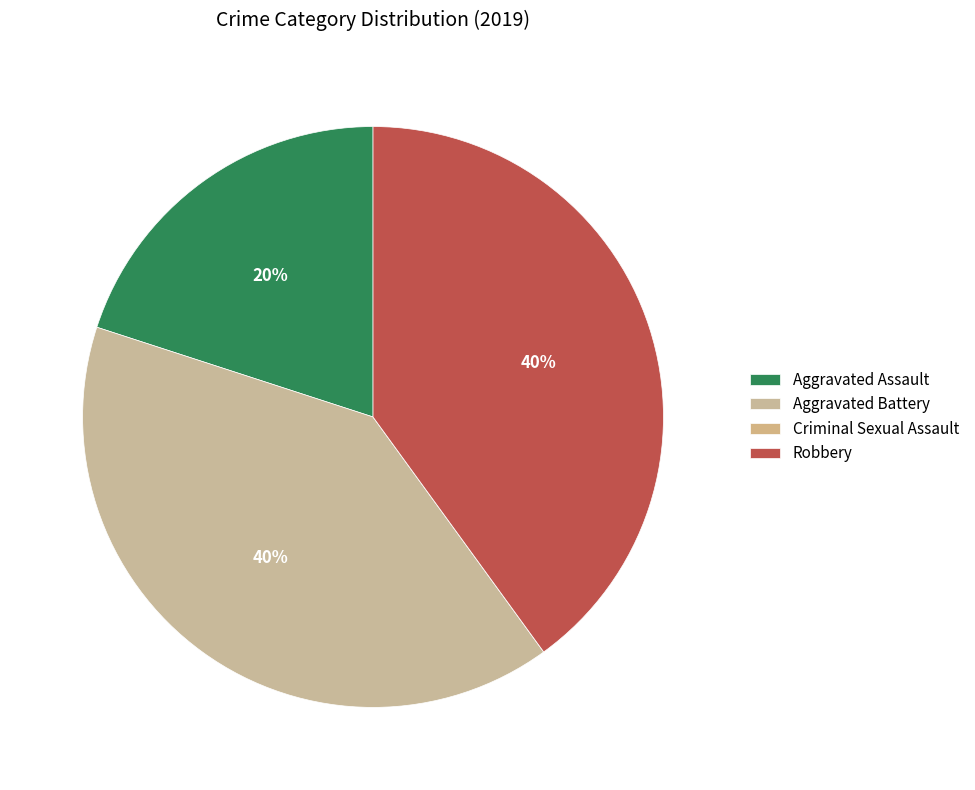

How many segments does this pie chart have?

4